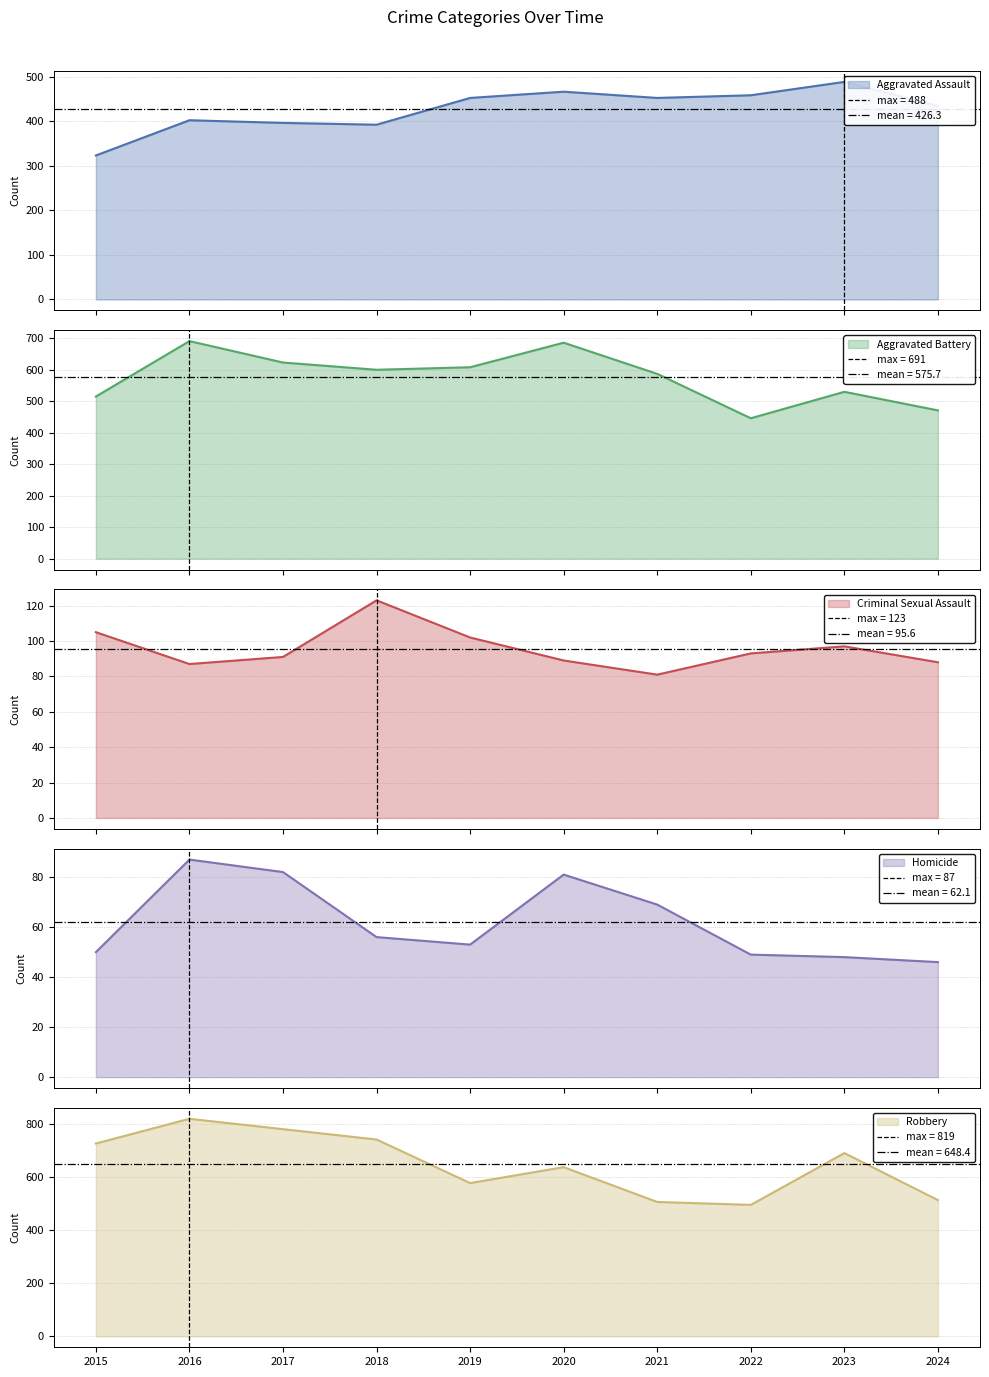

What is the difference between the maximum and minimum values in the Criminal Sexual Assault series?

42